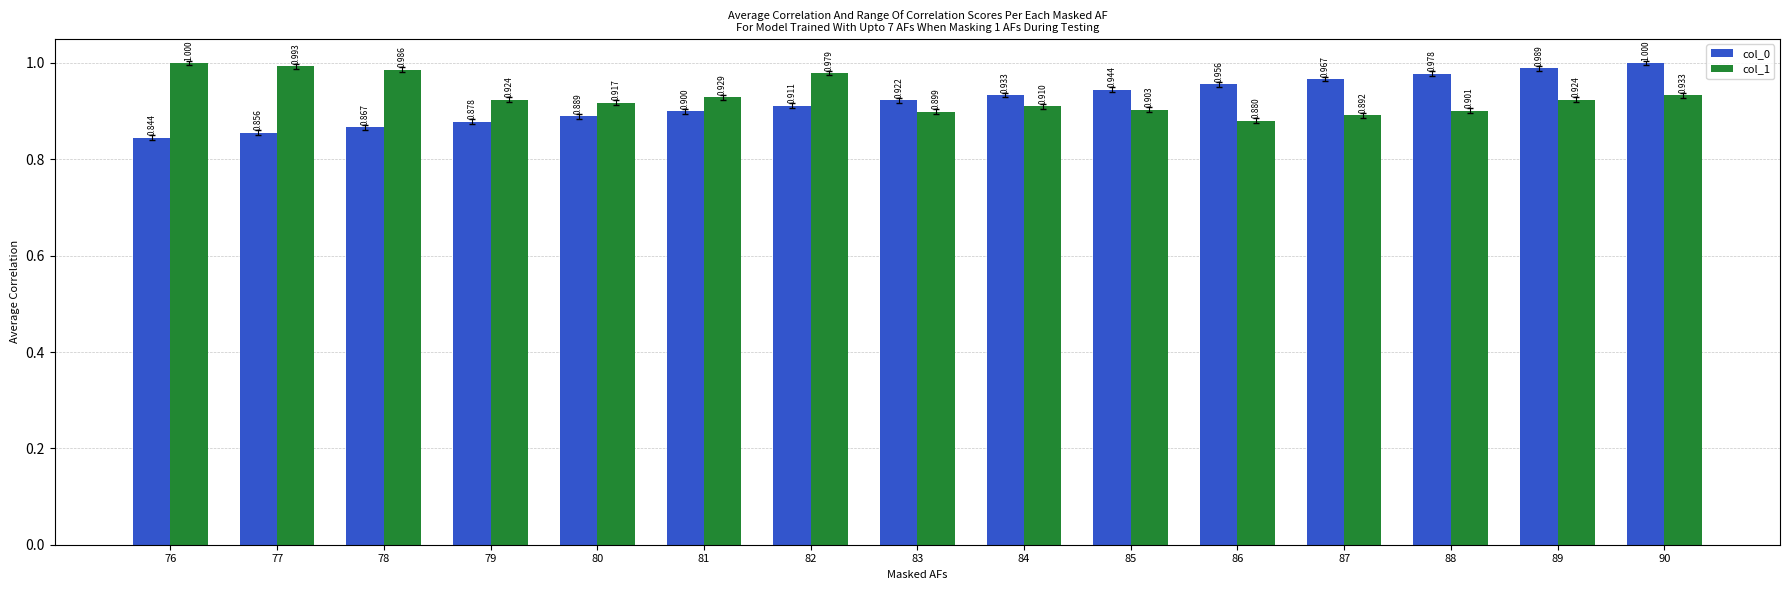

What is the sum of all col_0 values?

13.8